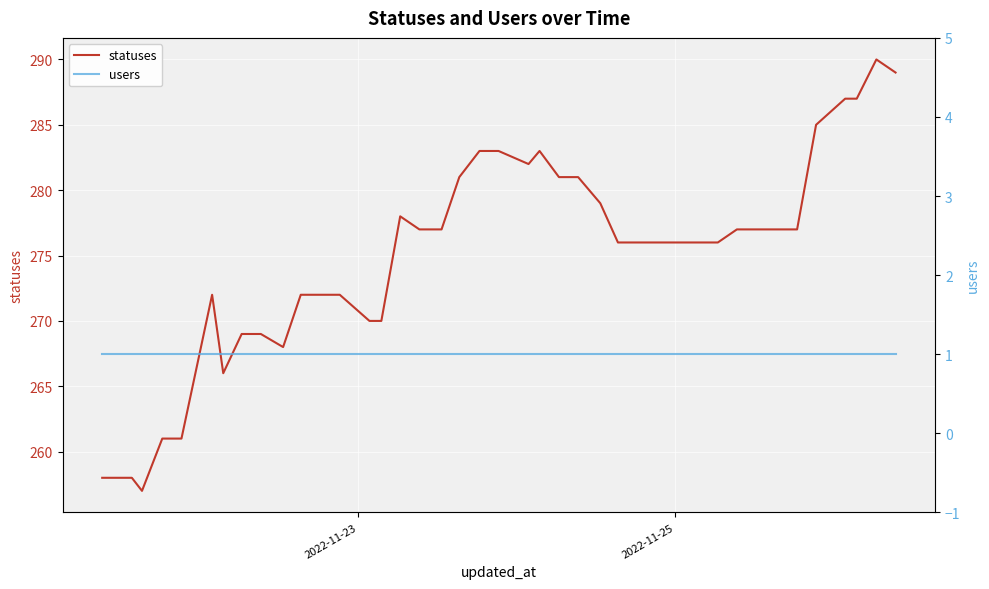

True or false: users and statuses intersect in this chart.

False